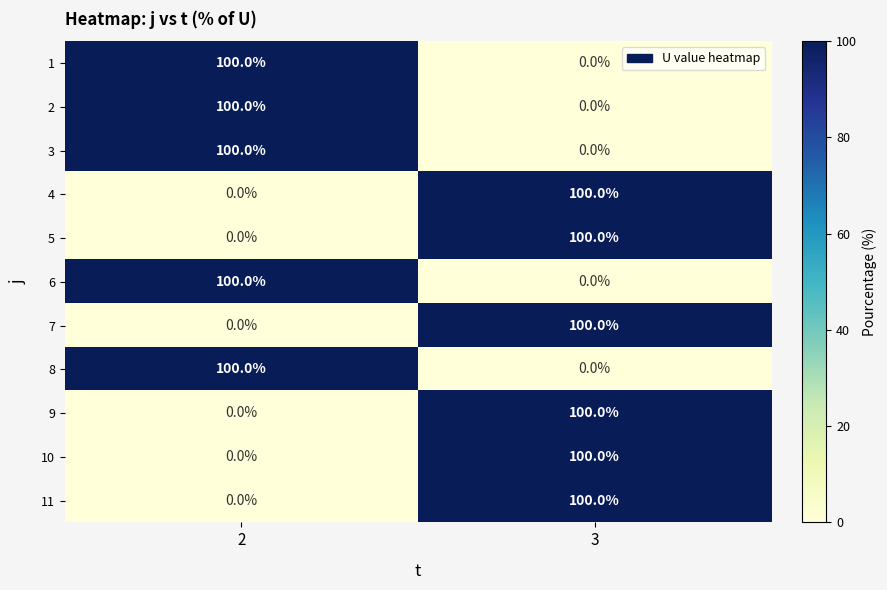

True or false: 2 has a value of 100 at 2.

True